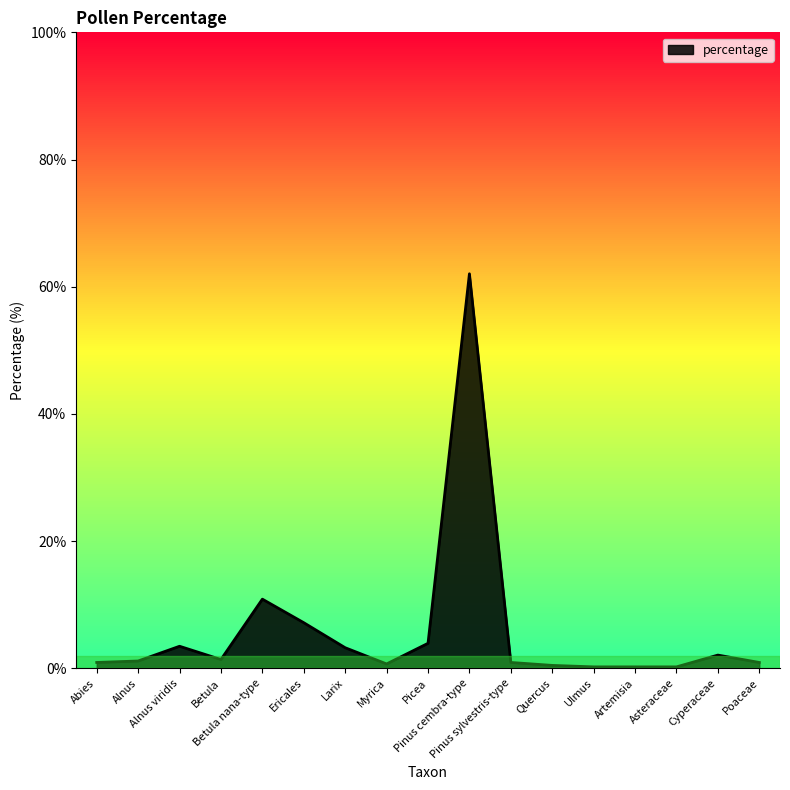

Read the value at Betula.

1.4